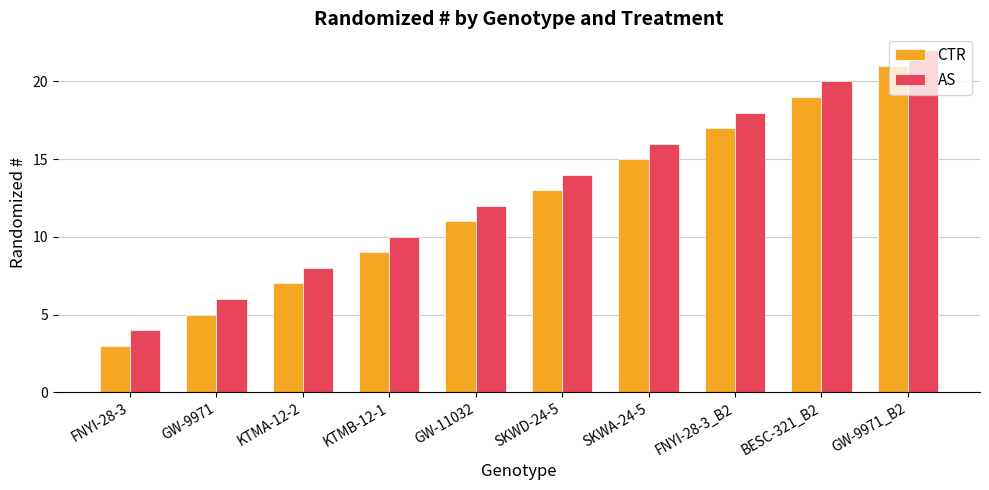

What is the label of the 3rd bar from the right?

FNYI-28-3_B2